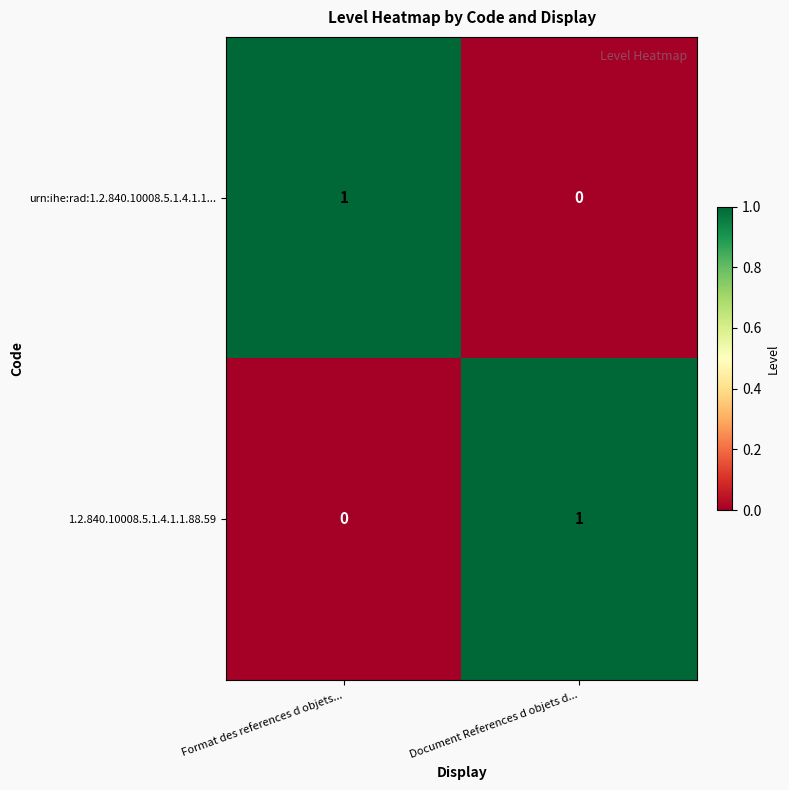

Where is 1.2.840.10008.5.1.4.1.1.88.59 nearest to the value 0?

Format des references d objets...